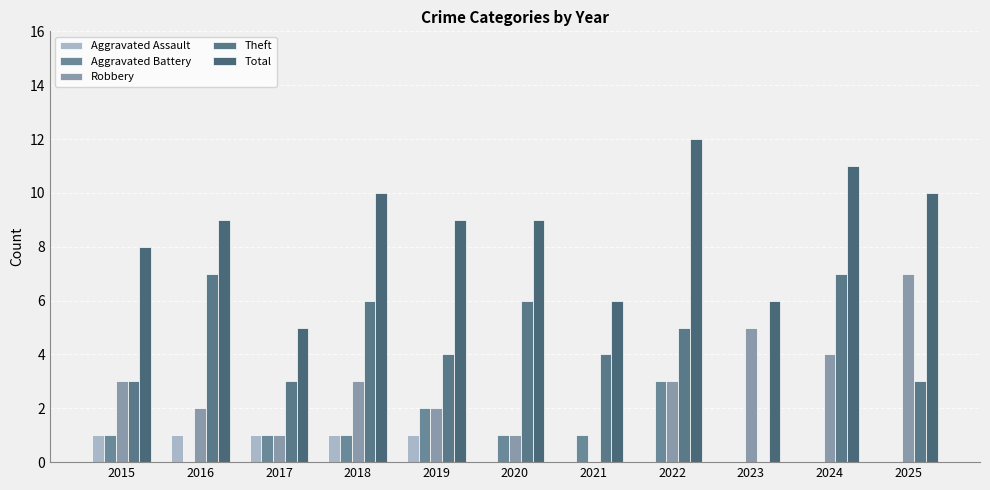

How many data points does each series have?

11